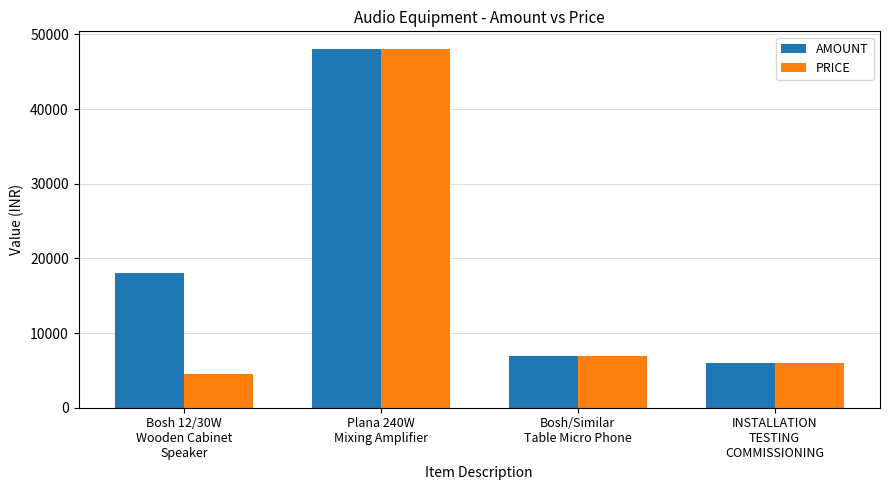

How many groups of bars are there?

4